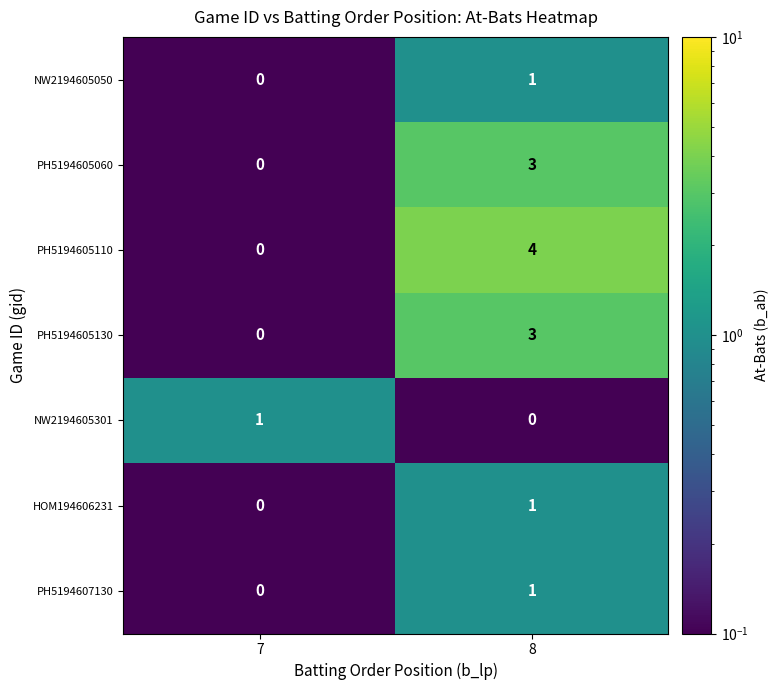

At which label does NW2194605050 reach its minimum?

7